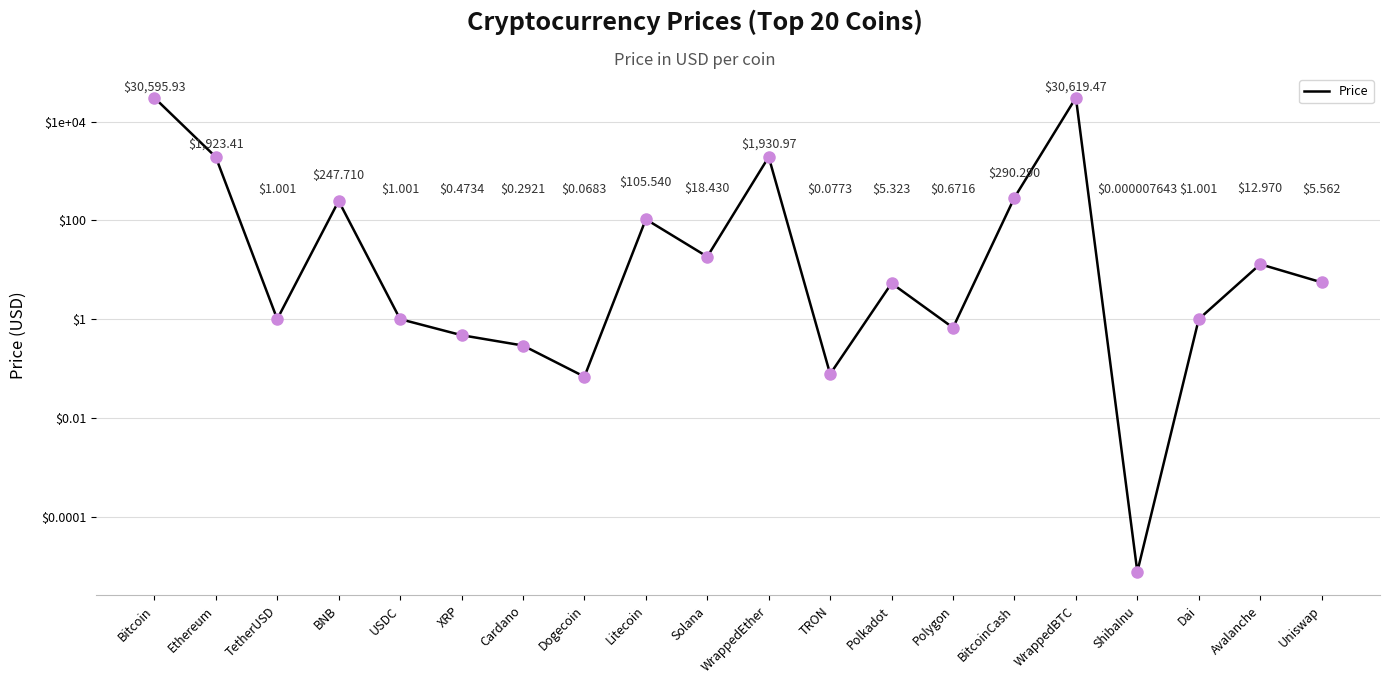

What is the change in value from BNB to XRP?

-247.2